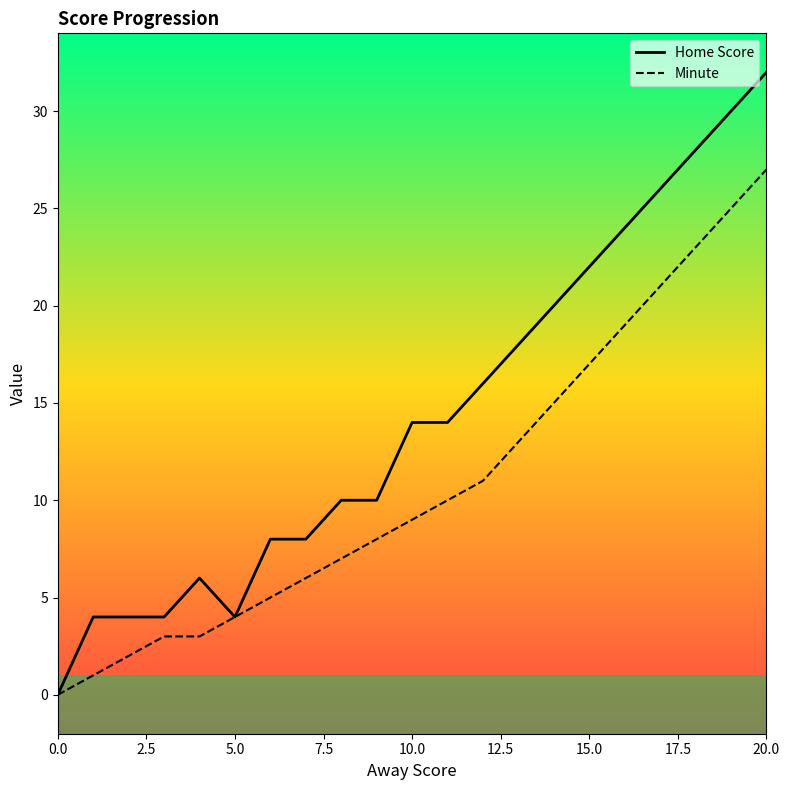

How many positive values does the Home Score series have?

20